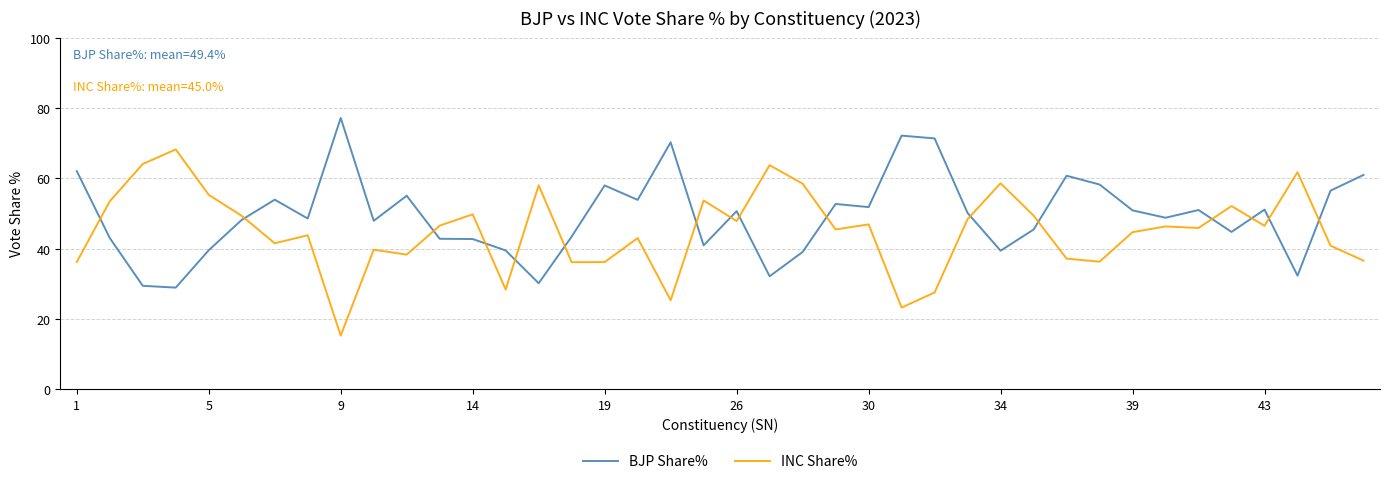

What is the lowest value of the BJP Share% series?

28.9